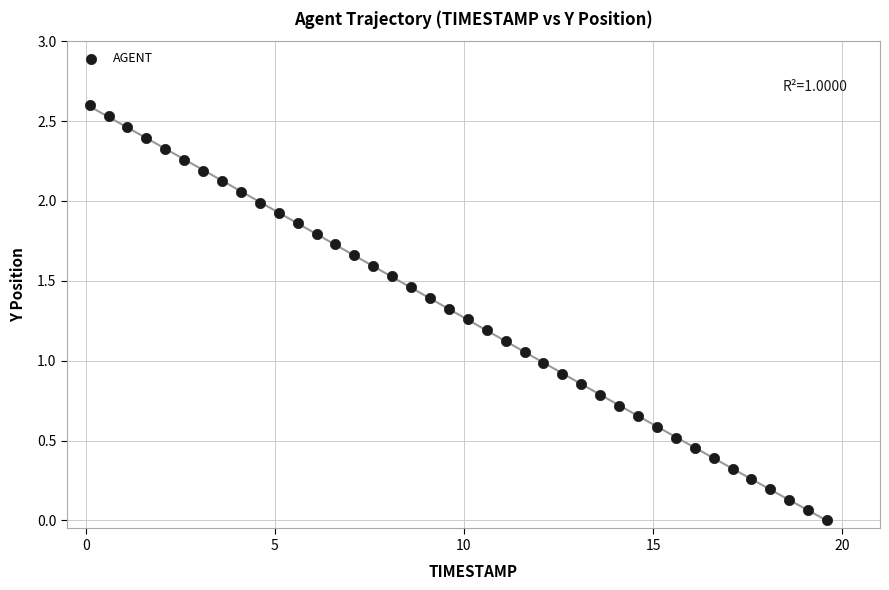

What is the range of X values (max minus min)?

19.5